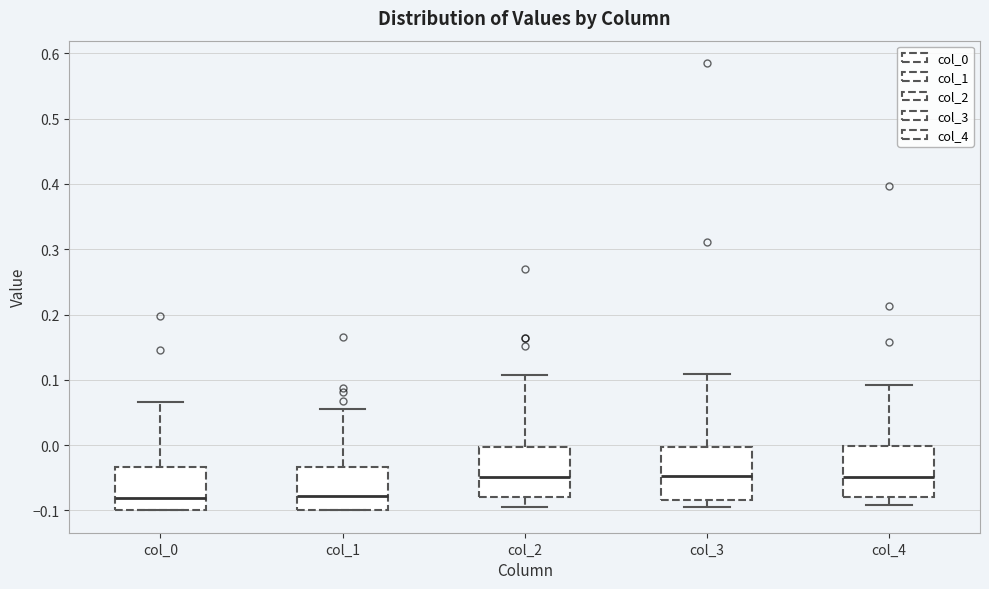

Reading left to right, transcribe this box plot: for each box, give where its median line is, the range the box spans, and where its two whiskers end, as read against the y-axis. The values are not printed on the chart, so give them approximately, as read against the axis.

col_0: median -0.08, box -0.10 to -0.03, whiskers -0.10 to 0.07
col_1: median -0.08, box -0.10 to -0.03, whiskers -0.10 to 0.05
col_2: median -0.05, box -0.08 to 0.00, whiskers -0.09 to 0.11
col_3: median -0.05, box -0.08 to 0.00, whiskers -0.09 to 0.11
col_4: median -0.05, box -0.08 to 0.00, whiskers -0.09 to 0.09